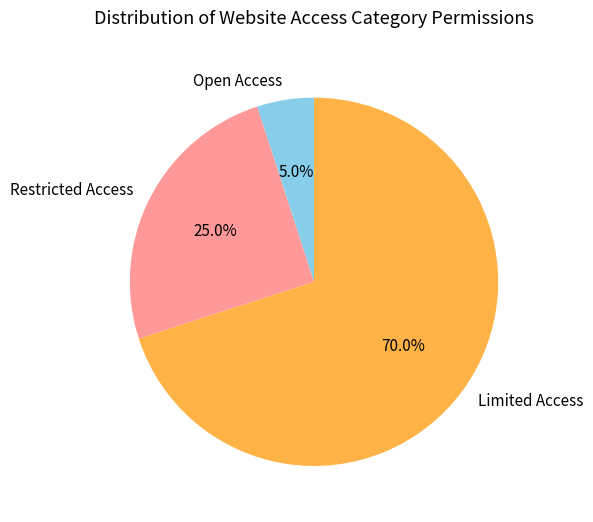

Rank the categories by value from highest to lowest.

Limited Access, Restricted Access, Open Access